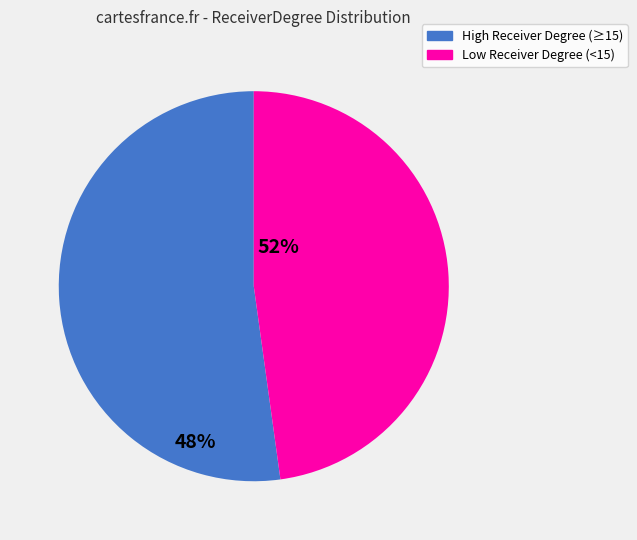

How many segments does this pie chart have?

2